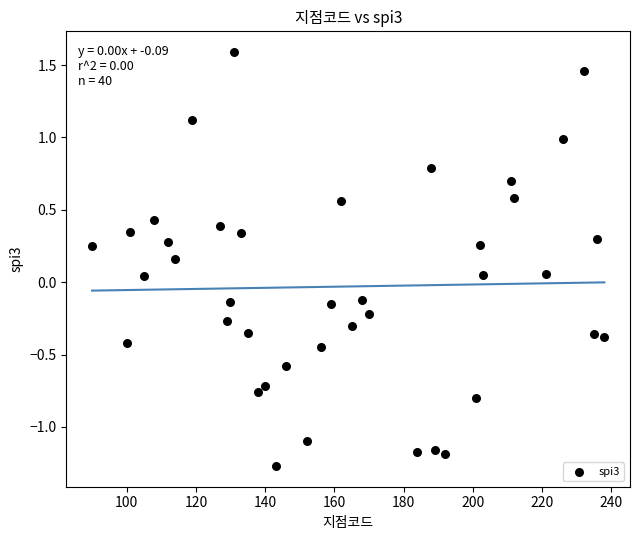

What is the range of X values (max minus min)?

148.0